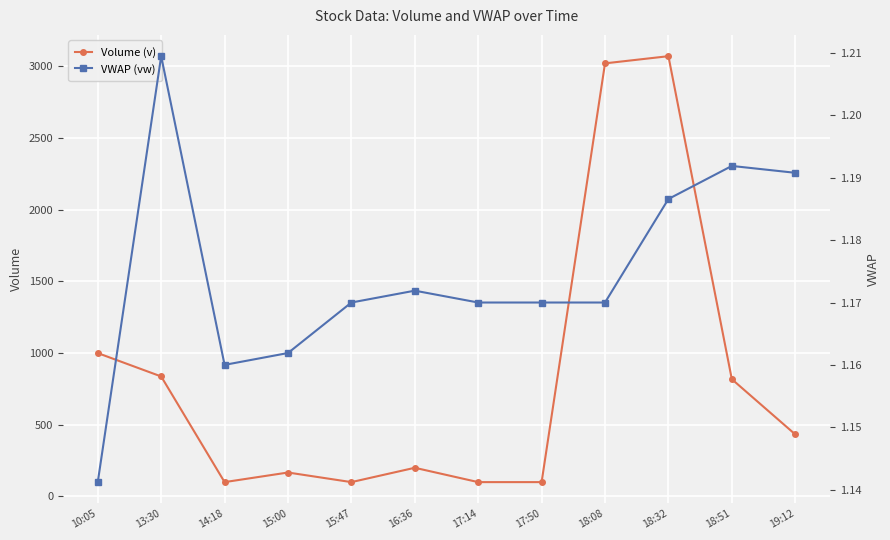

Rank the series by their average value, from lowest to highest.

VWAP (vw), Volume (v)